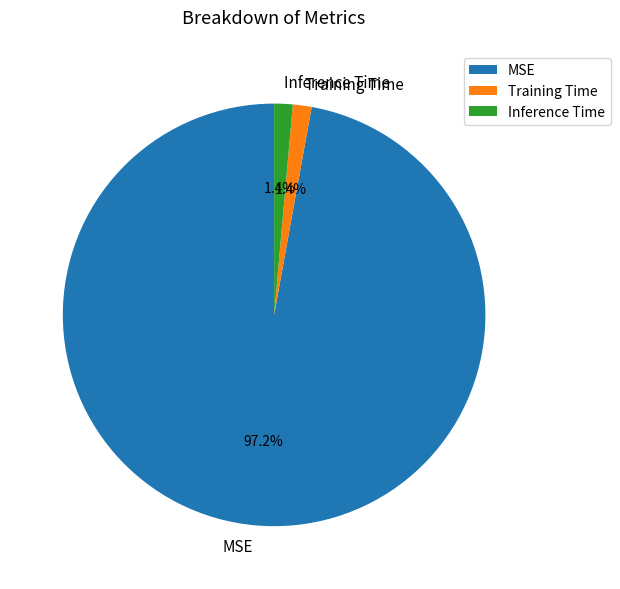

Which category has the biggest portion of the pie?

MSE